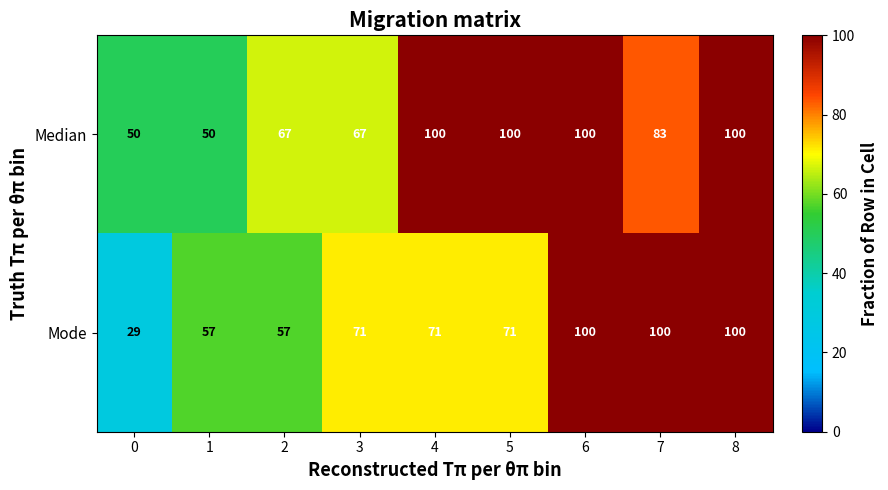

What is the average value of the Median series?

80